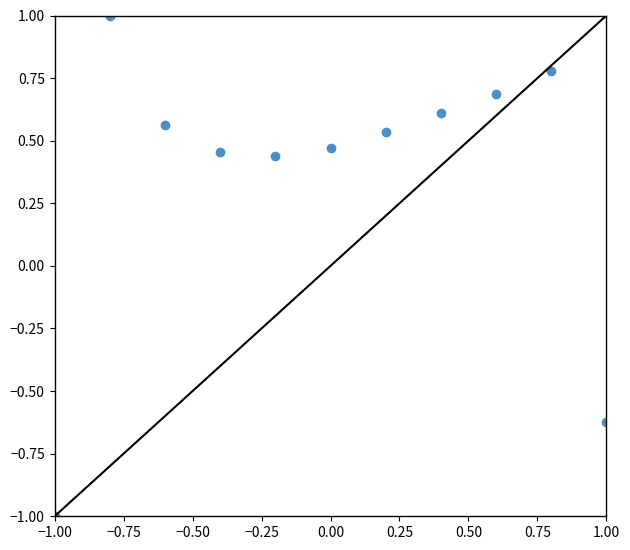

What is the range of X values (max minus min)?

2.0